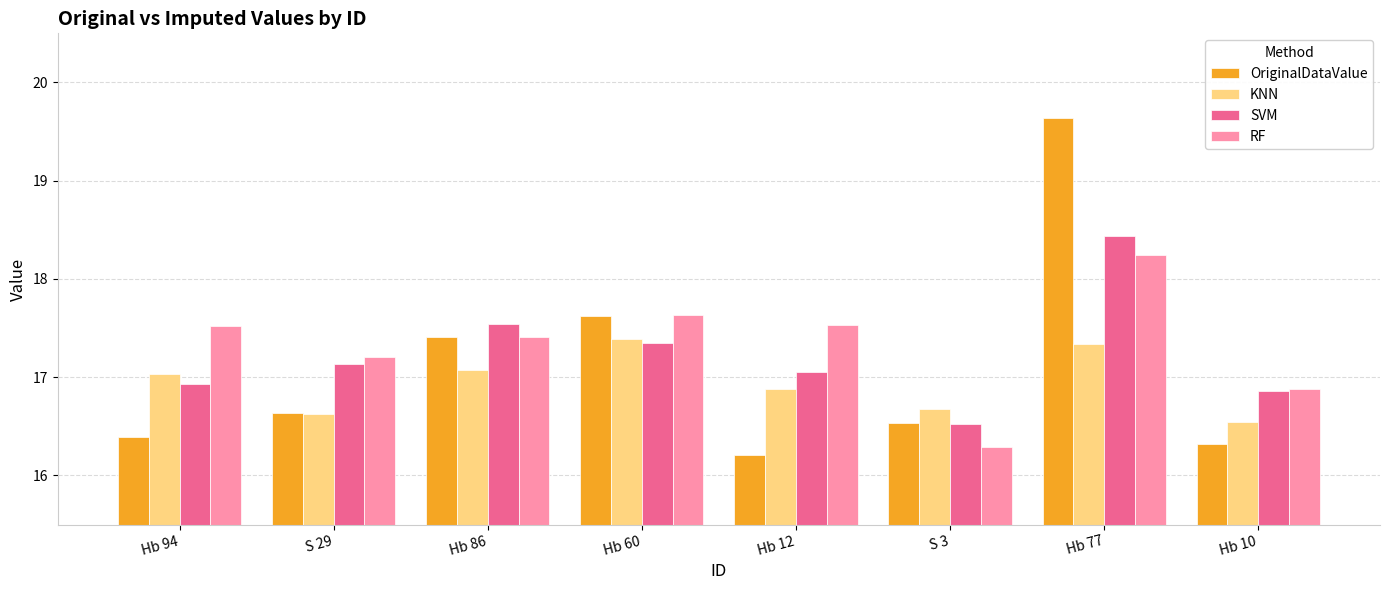

The value of RF at Hb 94 is 25.9. True or false?

False